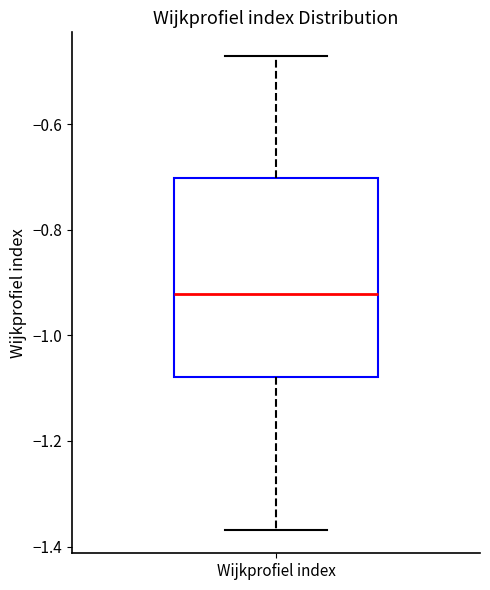

Read this box plot against the y-axis: the position of the median line, the range covered by the box, and the ends of both whiskers. The values are not printed on the chart, so give them approximately, as read against the axis.

median -0.92, box -1.08 to -0.70, whiskers -1.36 to -0.48